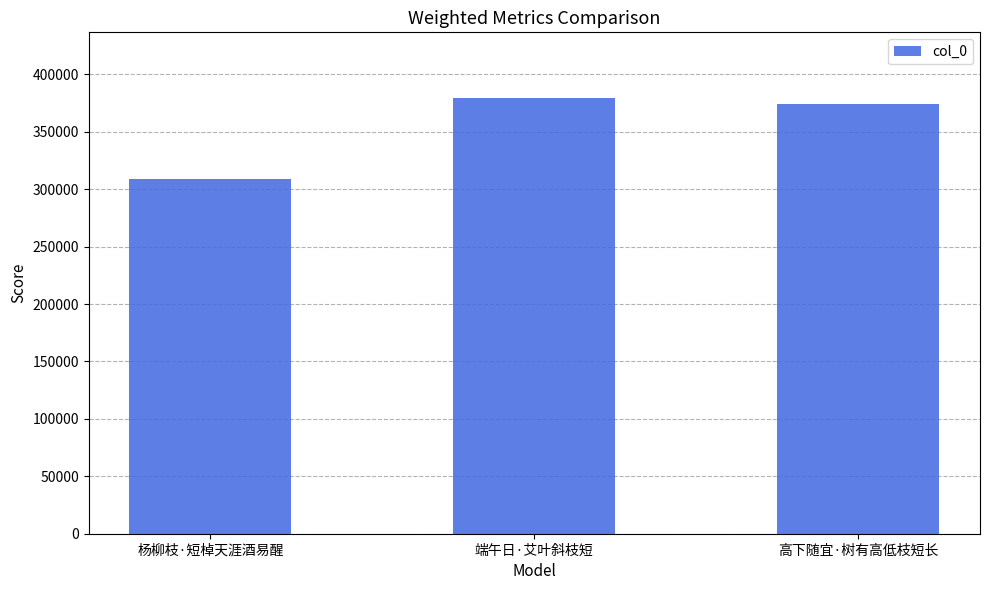

At which label is the value closest to 344402?

高下随宜·树有高低枝短长